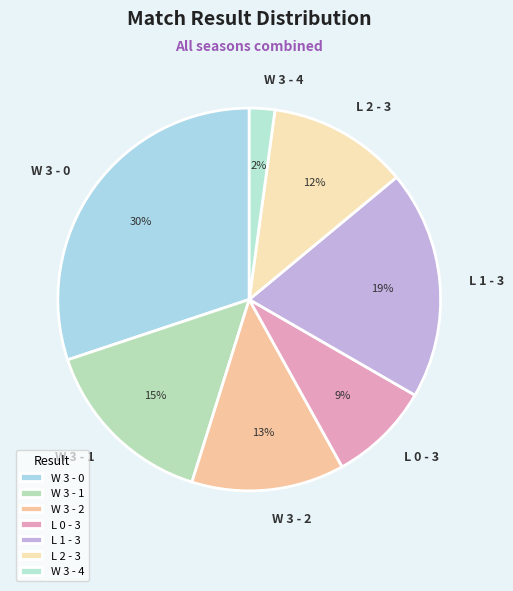

Approximately how many times larger is the value at W 3 - 0 compared to L 1 - 3?

1.6